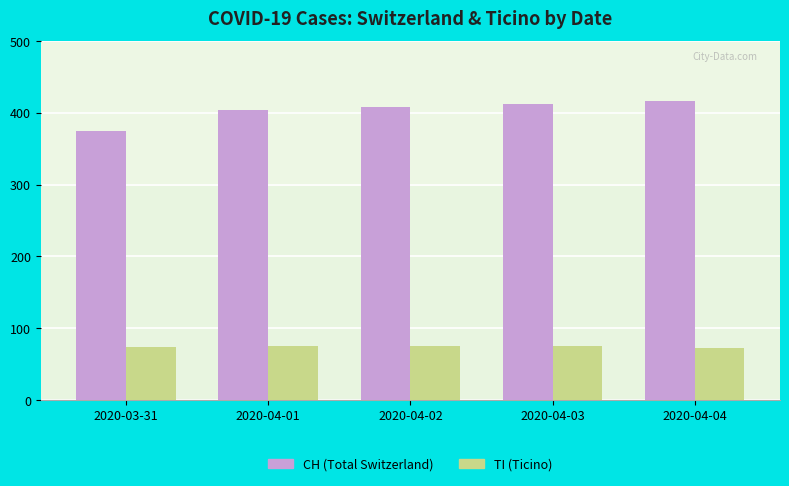

At how many categories does at least one series exceed 120?

5